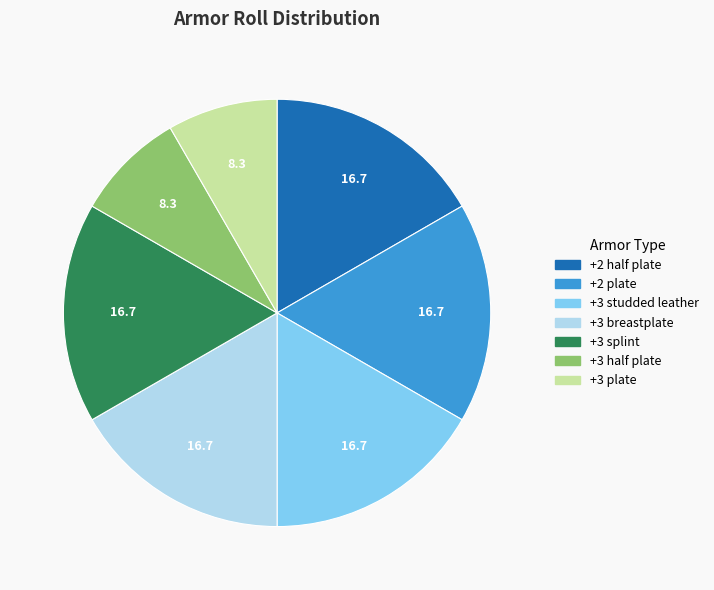

Is there a majority slice in this chart?

No